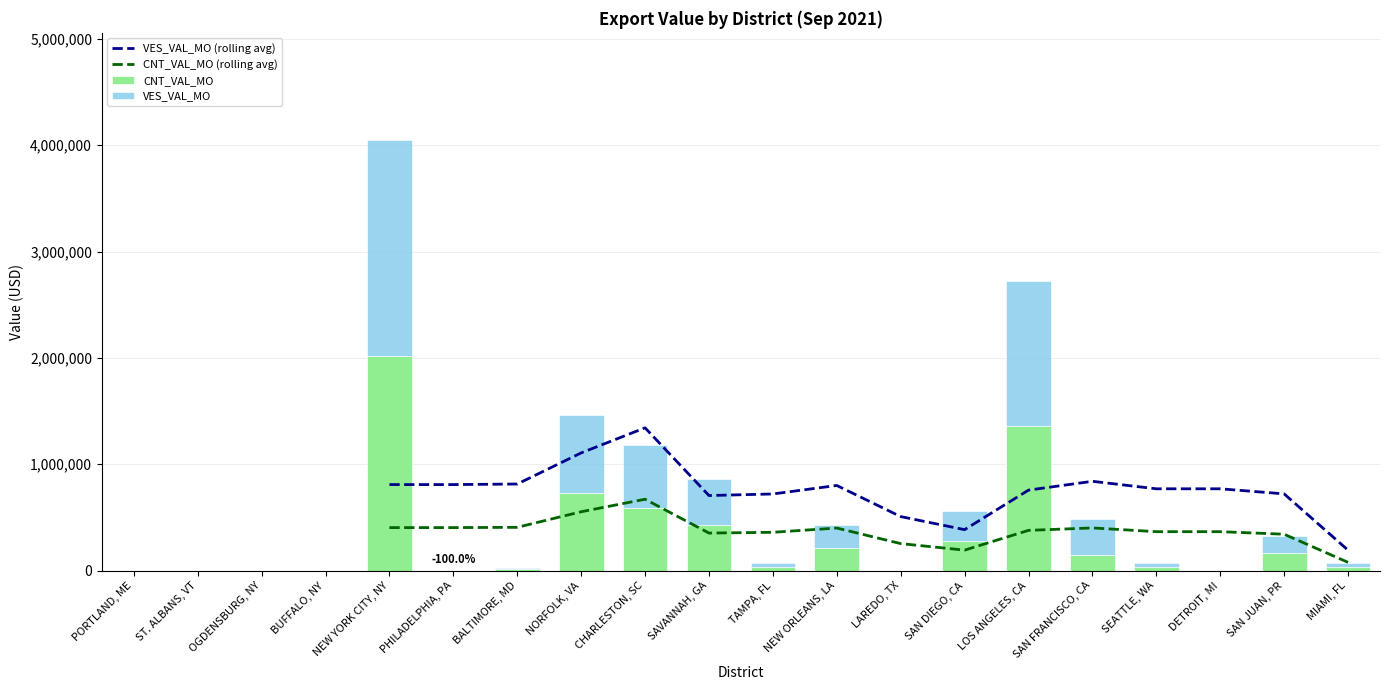

How many groups of bars are there?

20